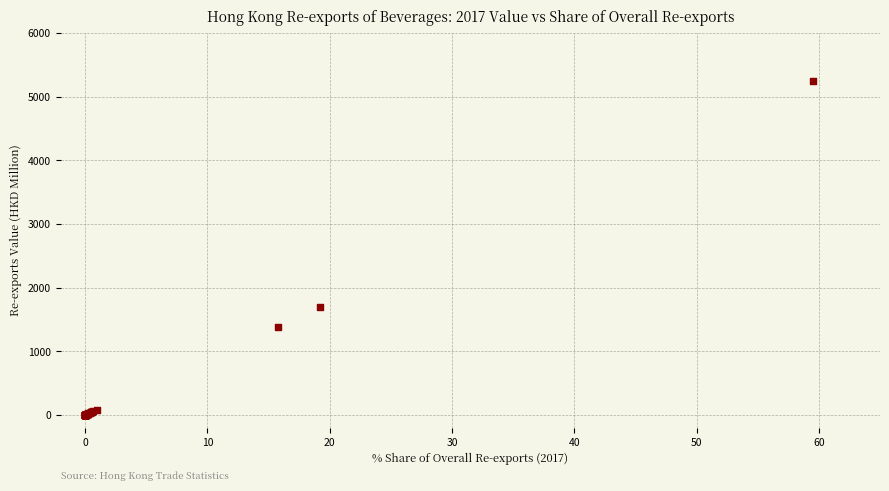

What Y value in the scatter plot is closest to 2619?

1691.9